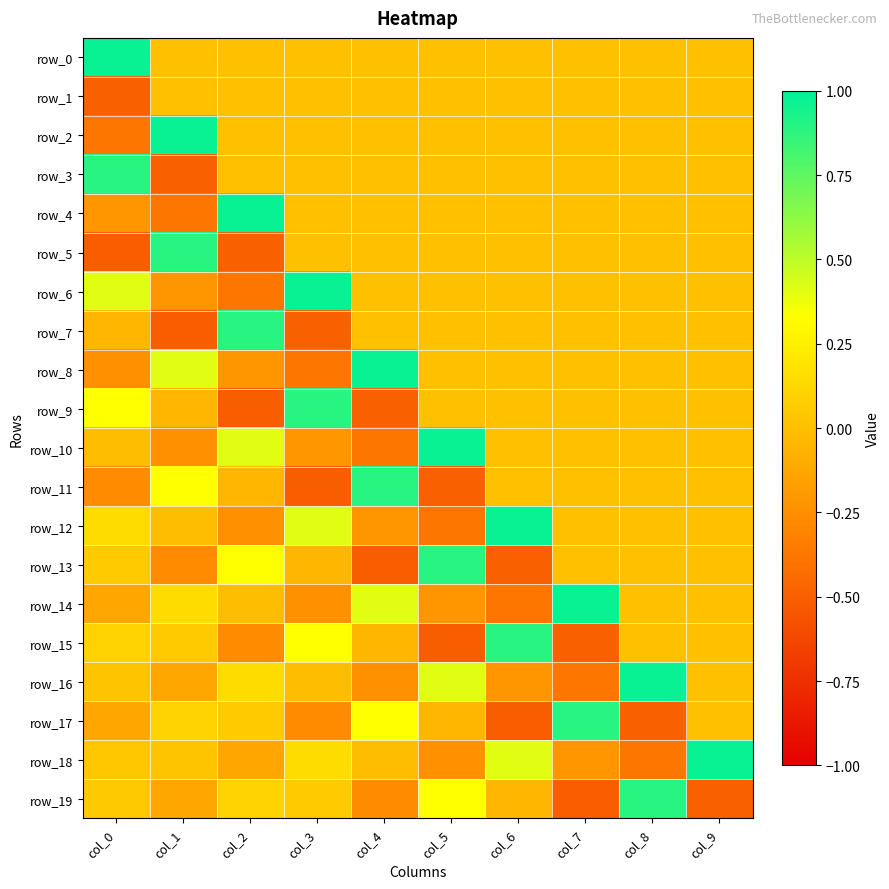

Which series has the widest spread of values?

row_5